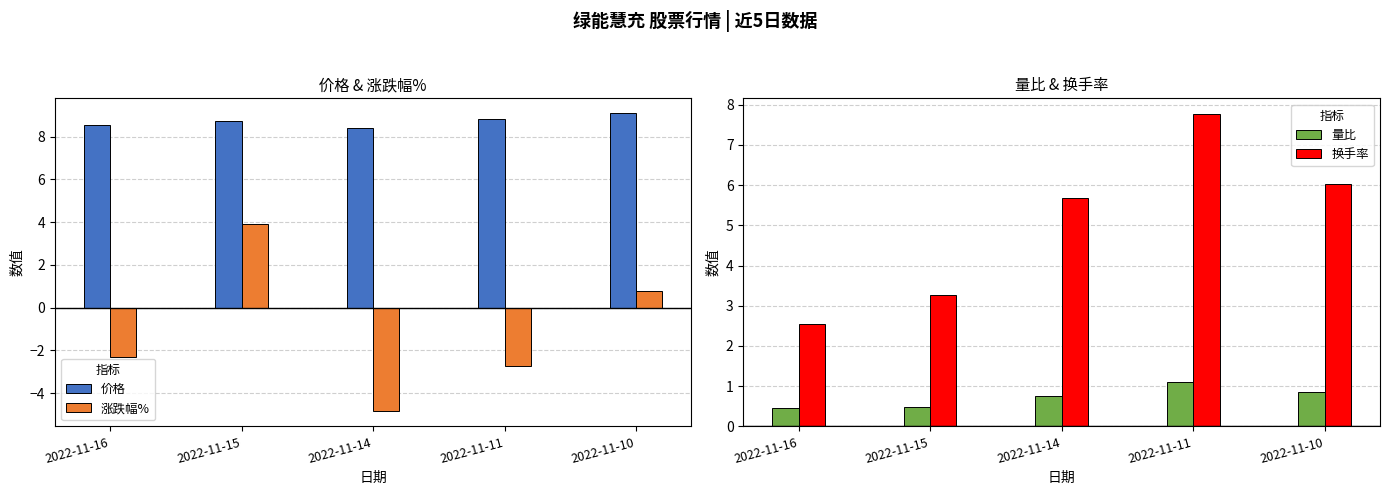

Is it true that 量比 equals 0.9 at 2022-11-10?

True